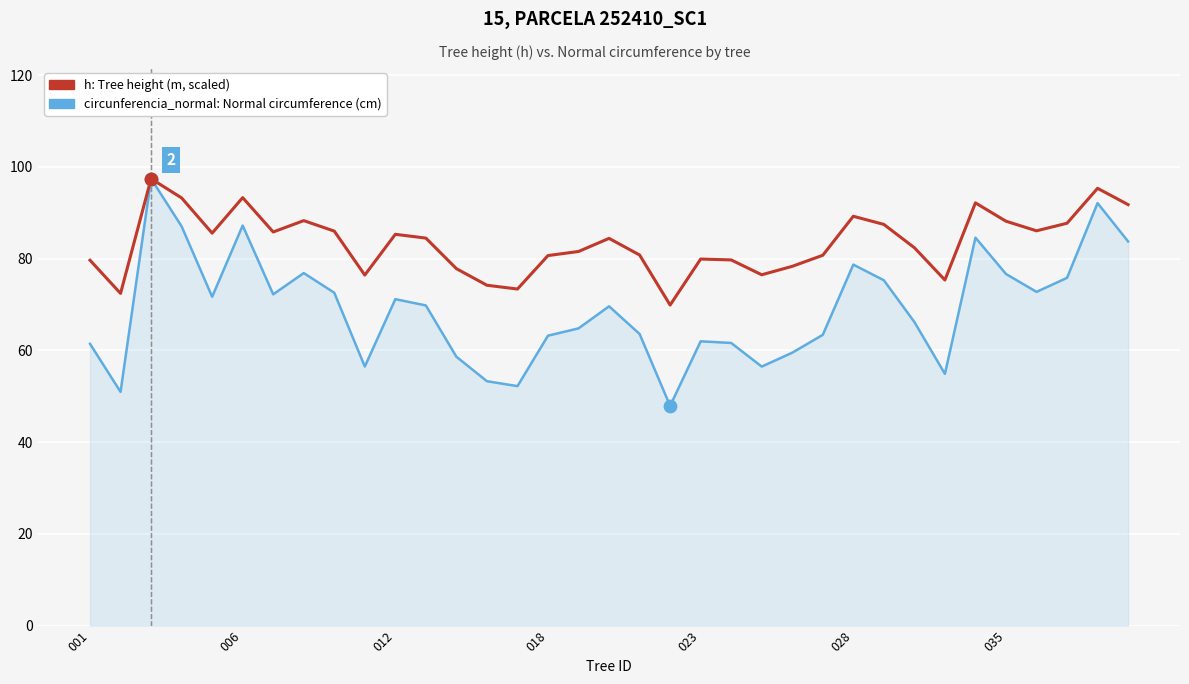

Which series has the largest total across all categories?

h: Tree height (m, scaled)